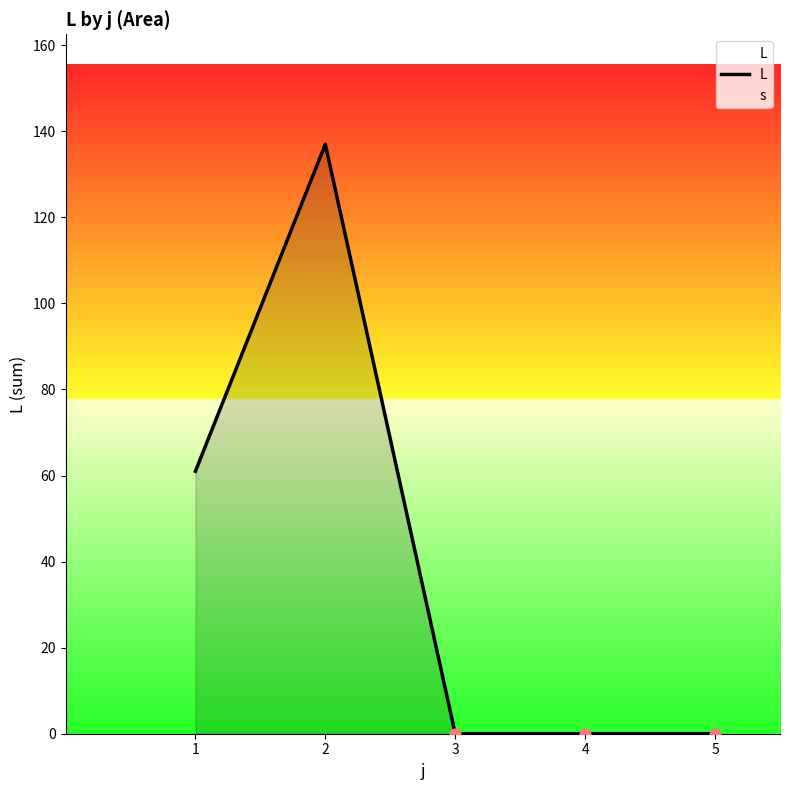

What is the change in value from 1 to 4?

-61